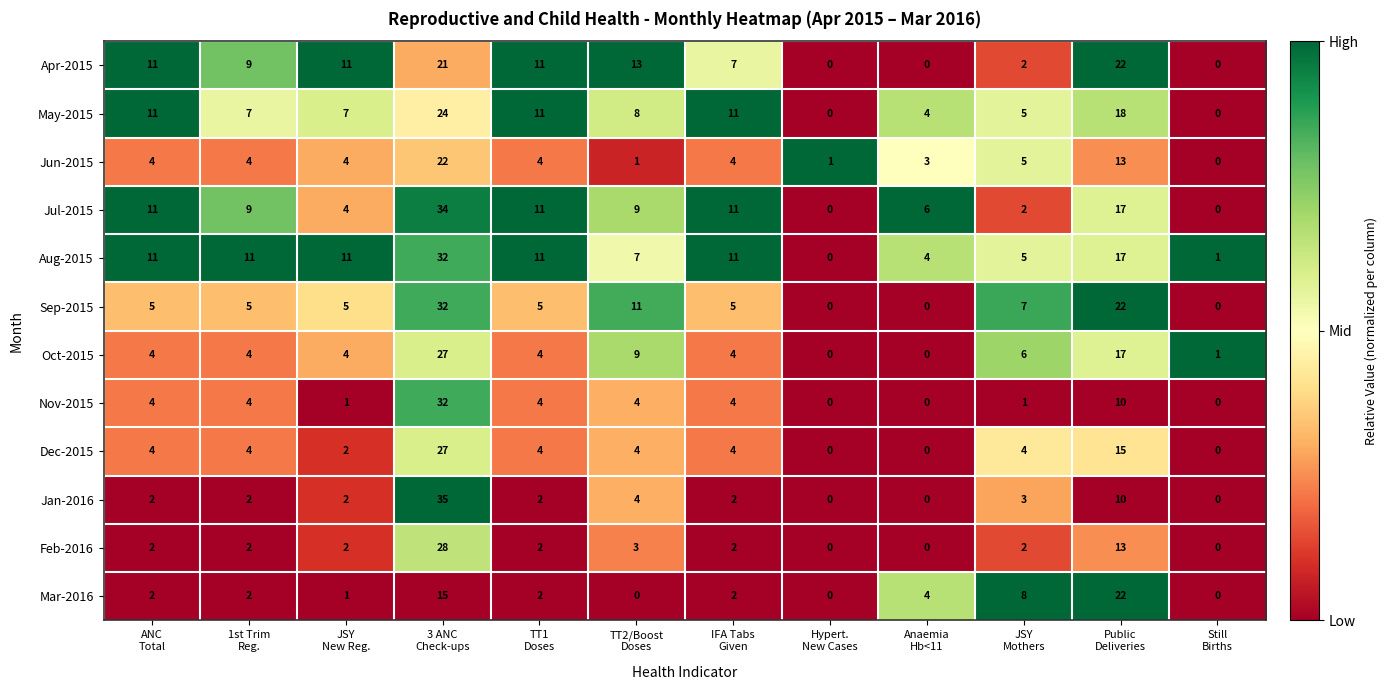

Which series has the widest spread of values?

Jan-2016